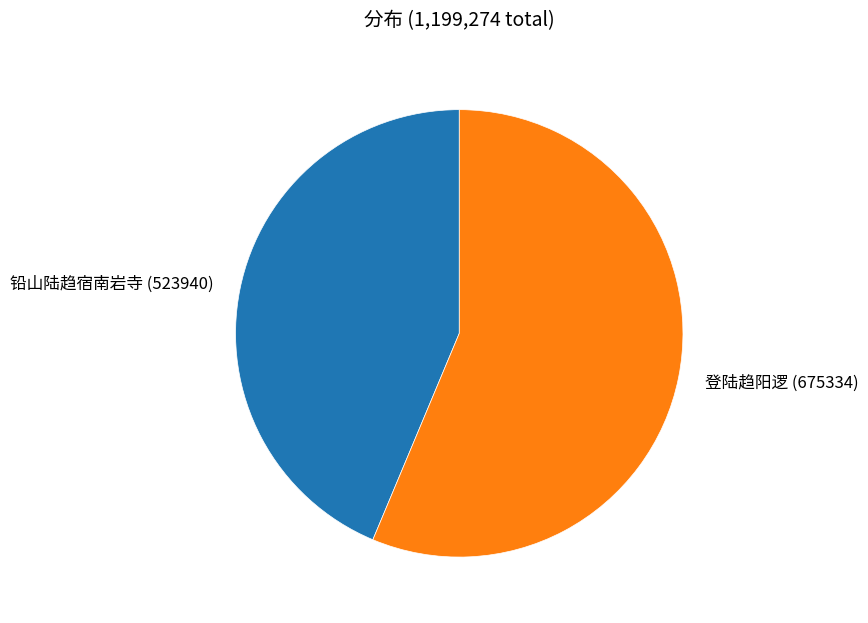

How many slices are in this pie chart?

2